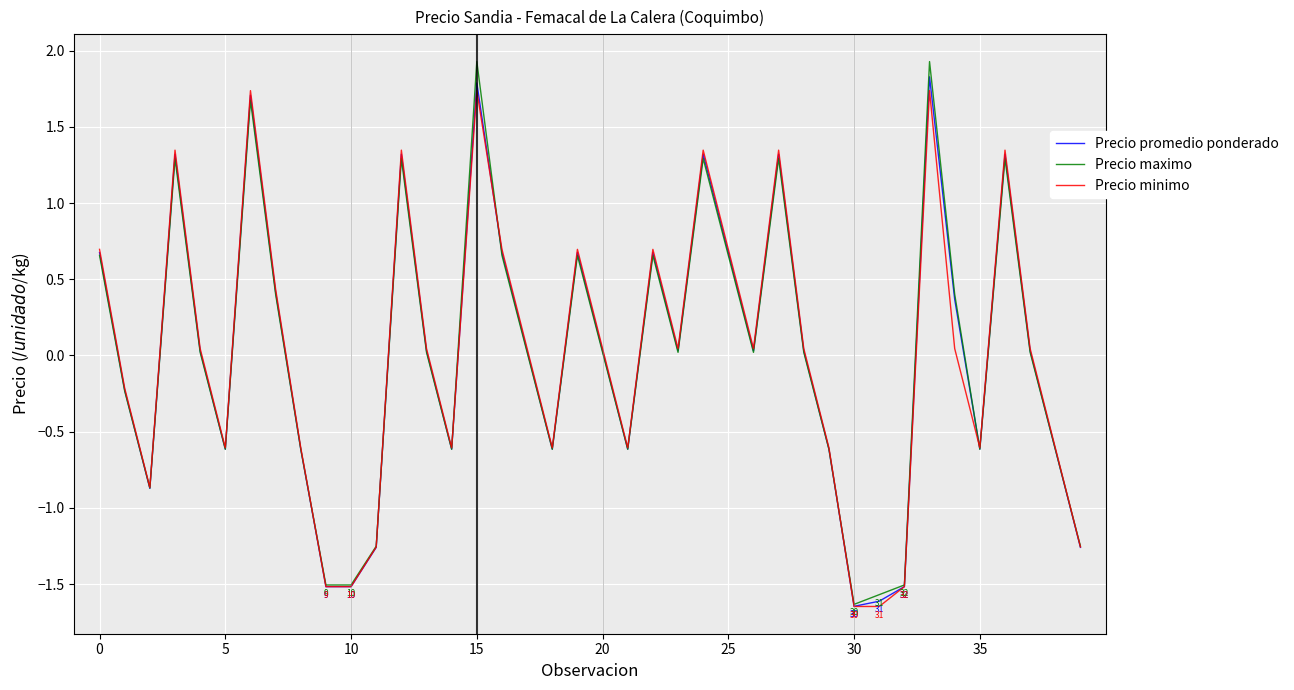

What is the maximum value for Precio minimo?

1.7